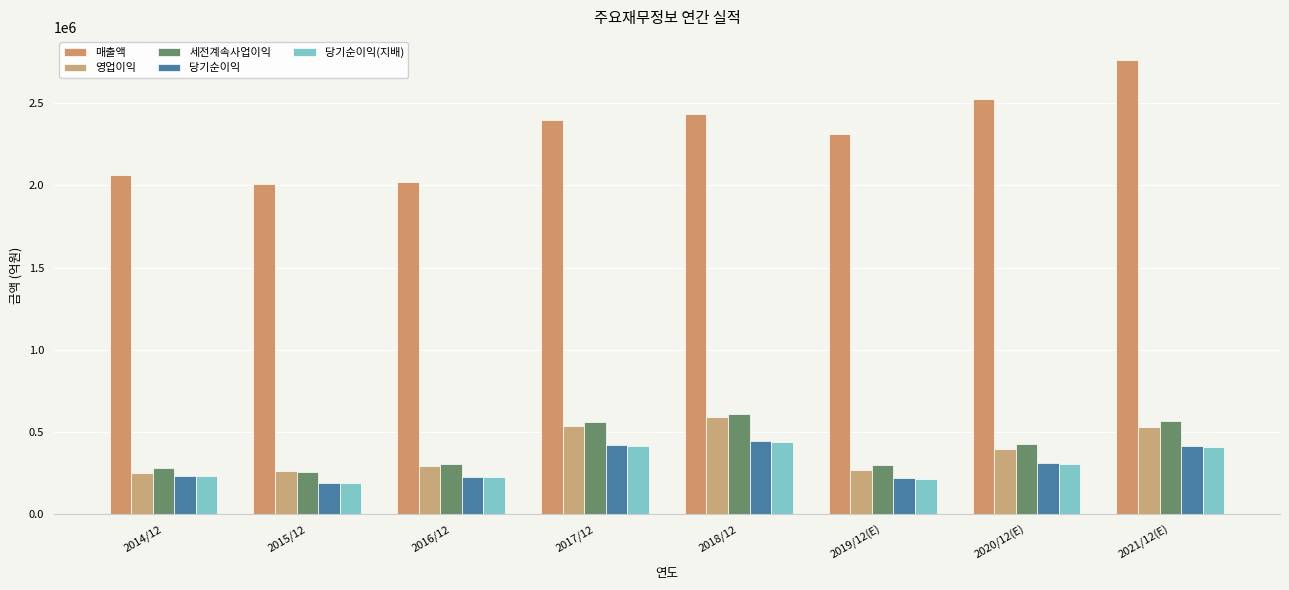

What is the sum of the 당기순이익(지배) values at 2014/12 and 2017/12?

644271